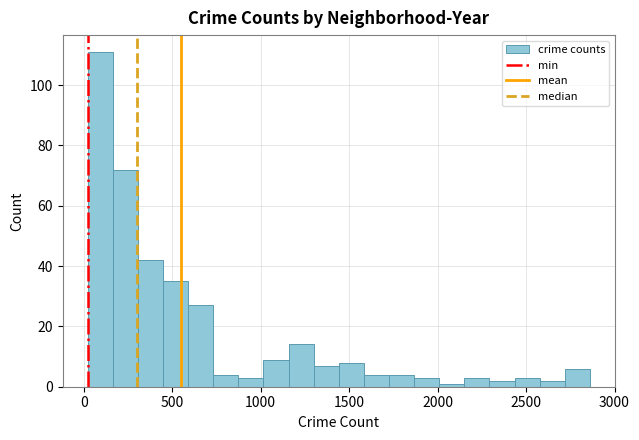

Read against the x-axis, roughly where is the centre of the tallest bar?

100